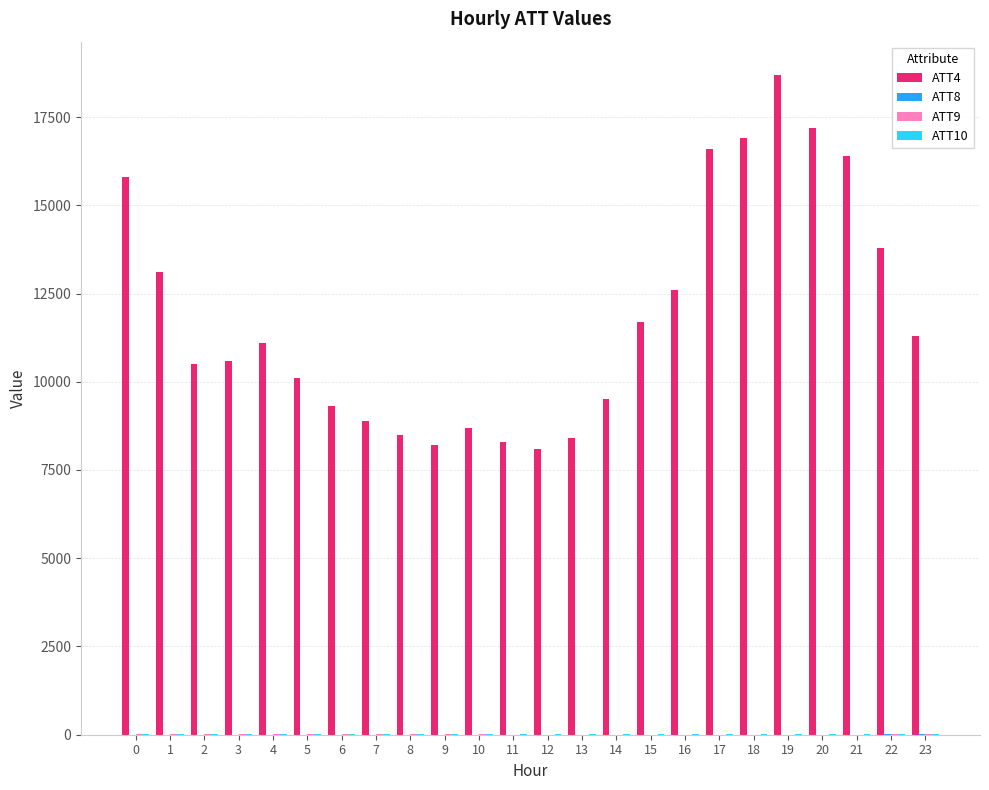

What is the greatest value displayed?

18700.0